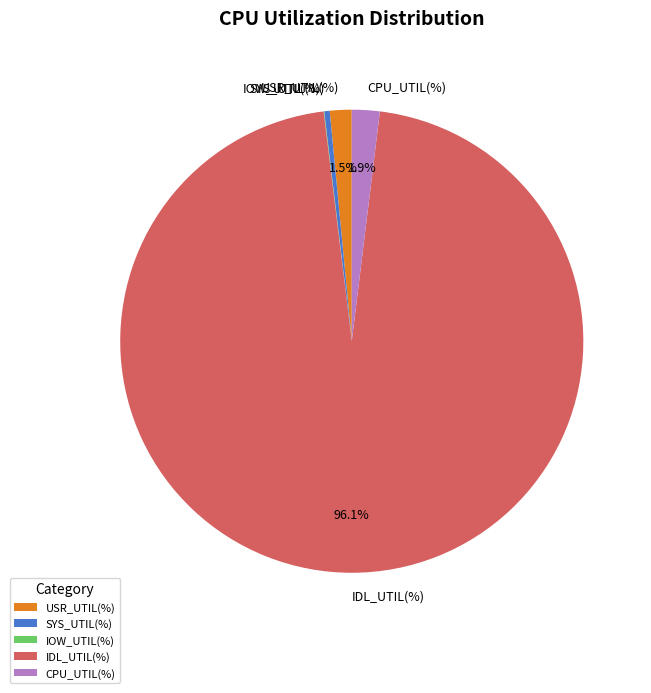

What is the majority slice?

IDL_UTIL(%)